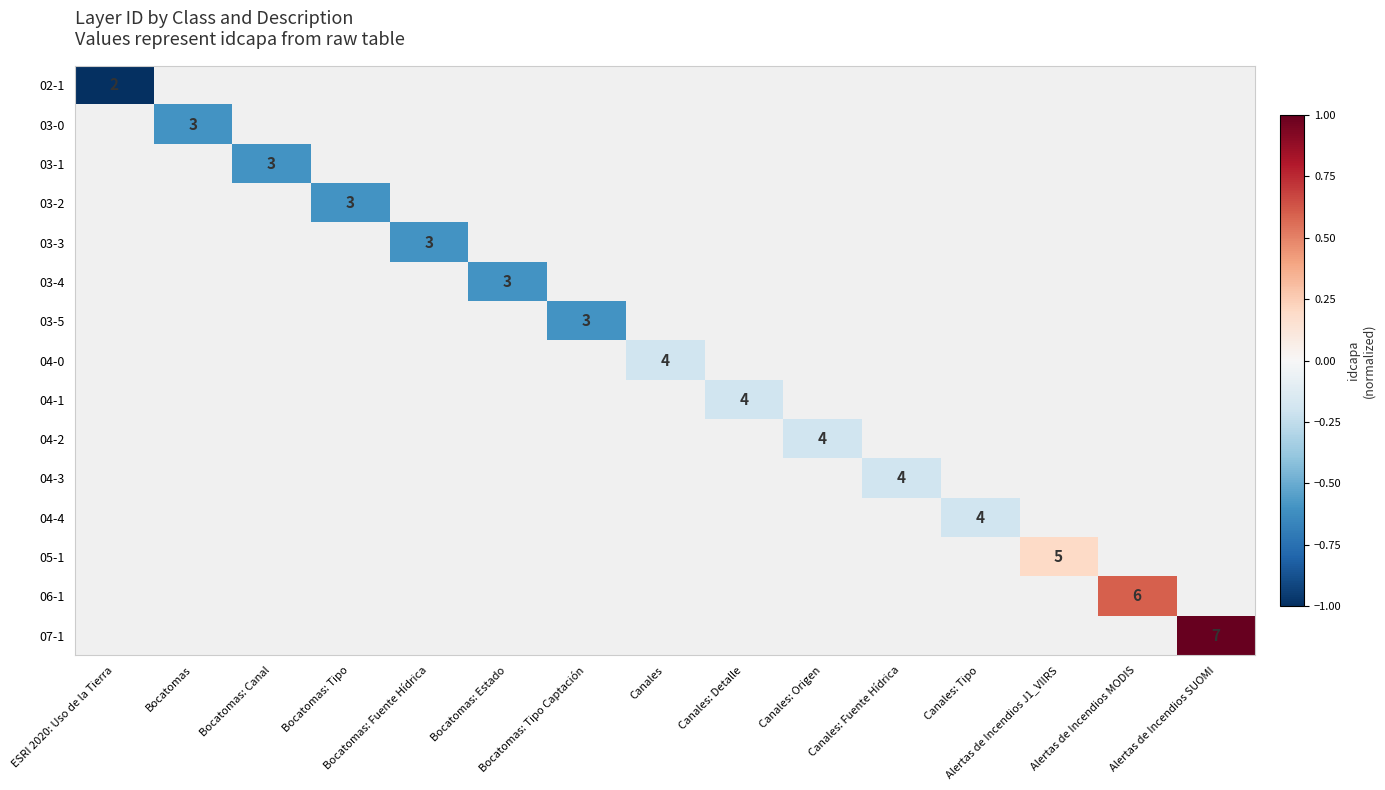

List the labels in order of 04-1 value, smallest first.

ESRI 2020: Uso de la Tierra, Bocatomas, Bocatomas: Canal, Bocatomas: Tipo, Bocatomas: Fuente Hídrica, Bocatomas: Estado, Bocatomas: Tipo Captación, Canales, Canales: Detalle, Canales: Origen, Canales: Fuente Hídrica, Canales: Tipo, Alertas de Incendios J1_VIIRS, Alertas de Incendios MODIS, Alertas de Incendios SUOMI